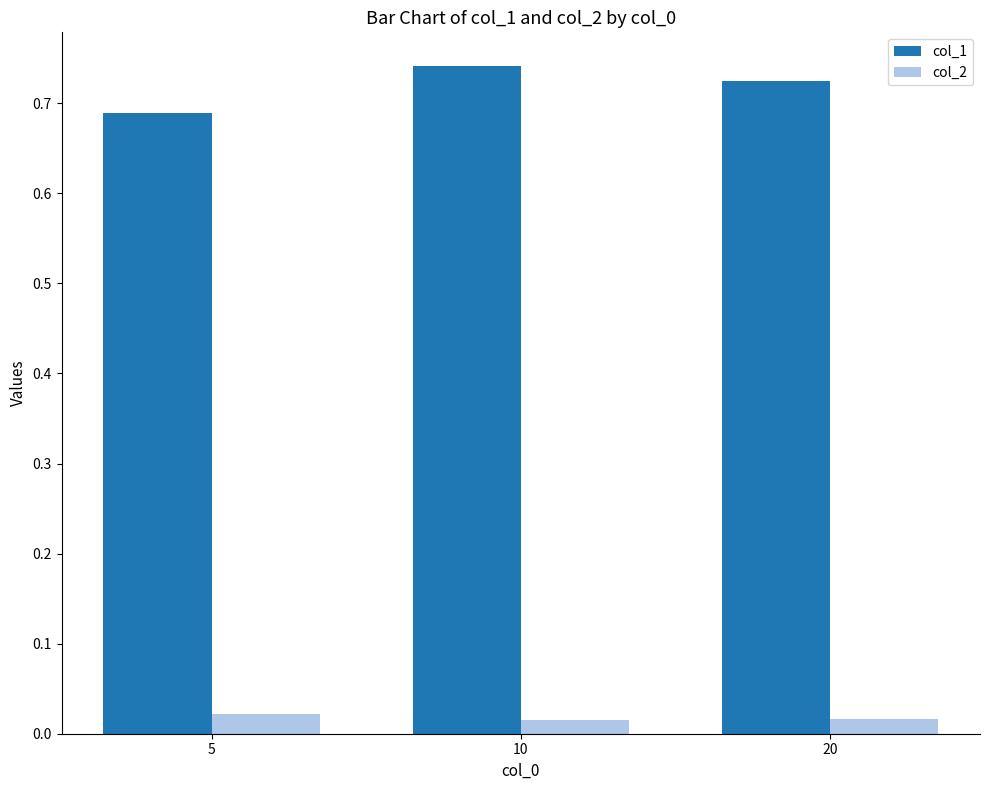

What is the sum of all col_1 values?

2.2